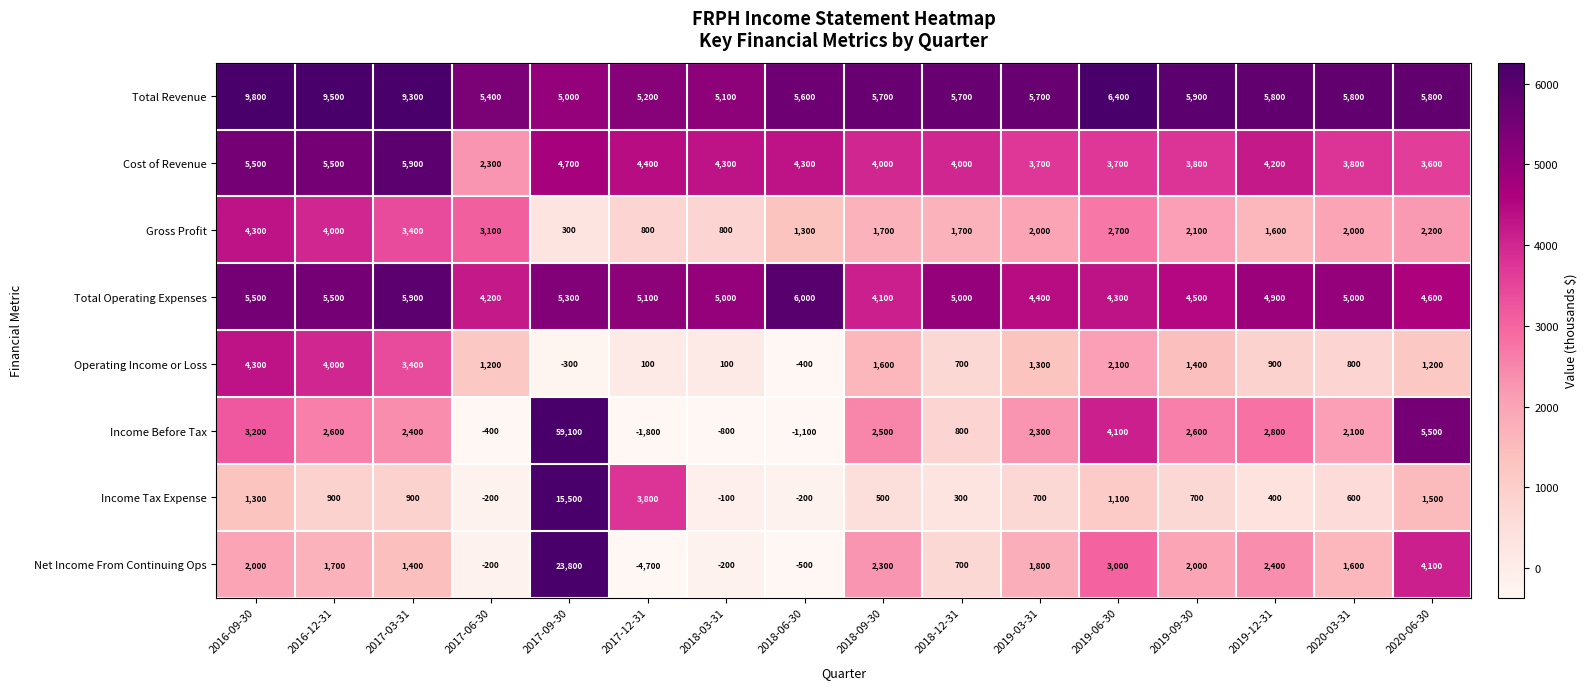

How many categories are shown in the chart?

16